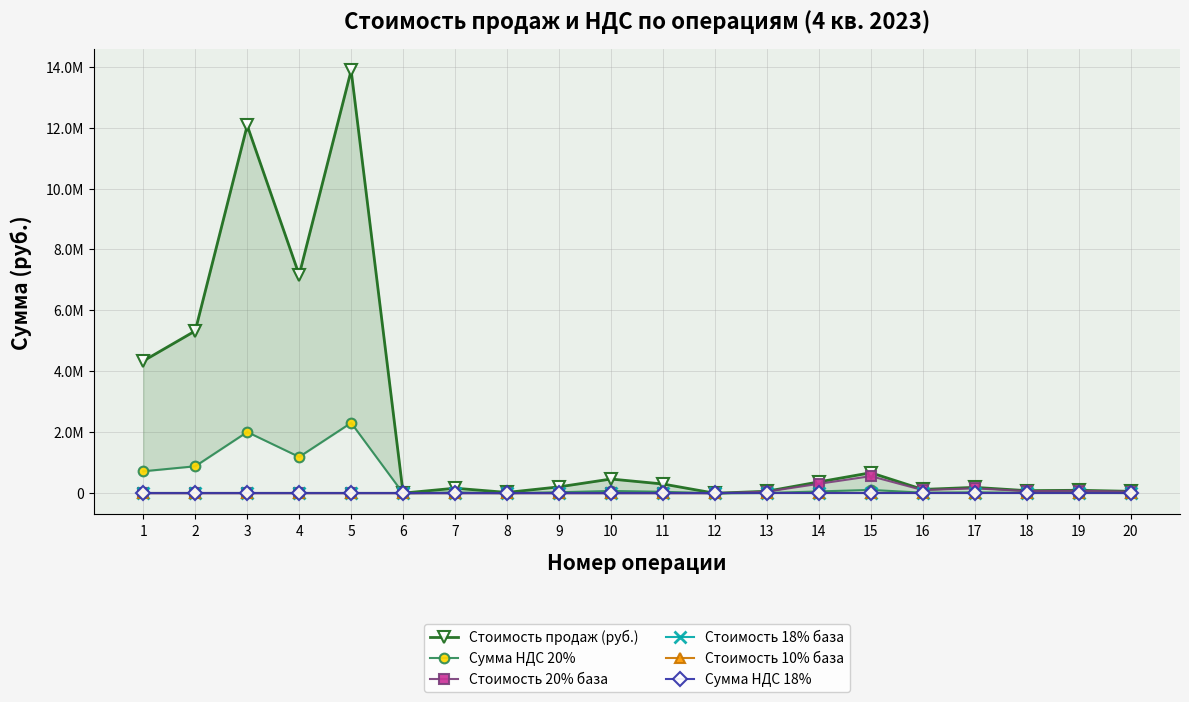

What are all the series names shown in the legend?

Стоимость продаж (руб.), Сумма НДС 20%, Стоимость 20% база, Стоимость 18% база, Стоимость 10% база, Сумма НДС 18%